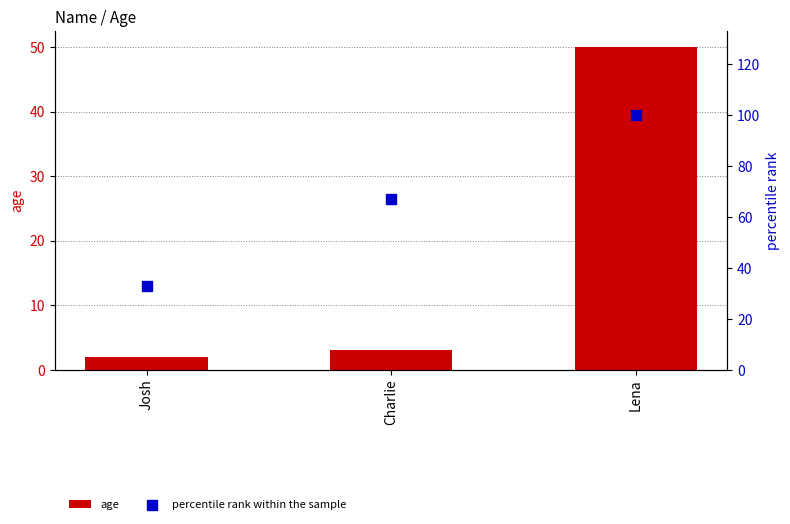

What is the total value across all series at Lena?

150